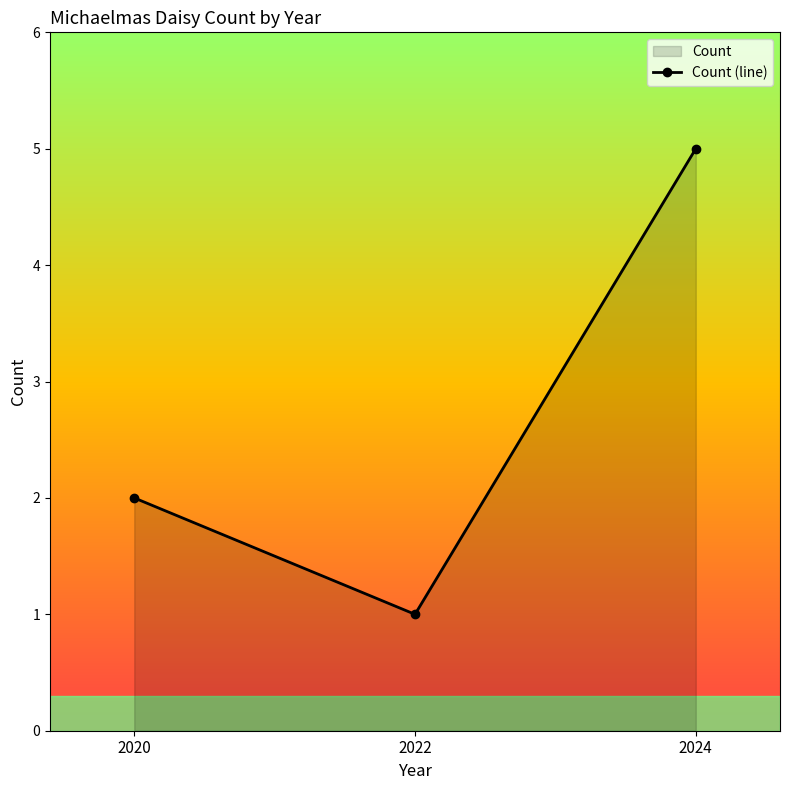

What is the change in value from 2020 to 2022?

-1